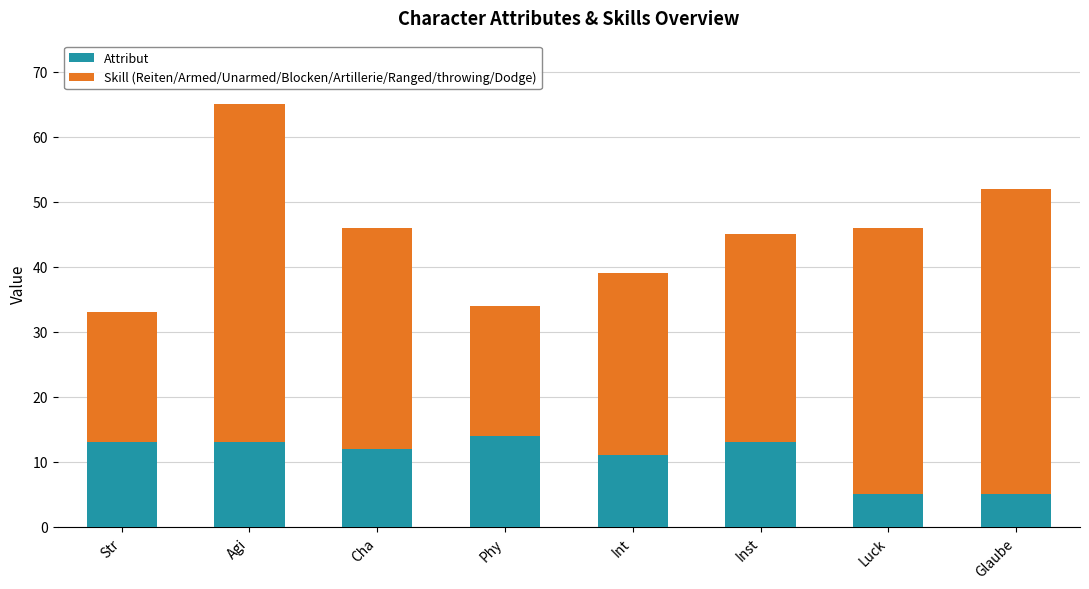

What is the lowest value of the Attribut series?

5